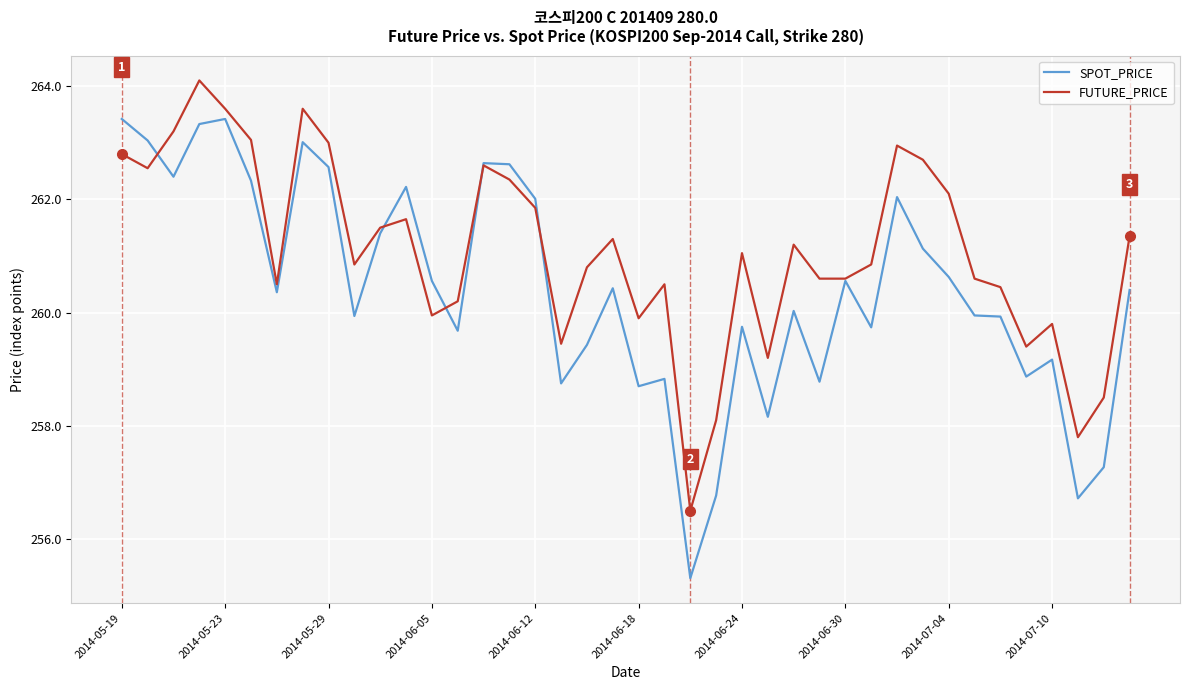

List the series in order of their peak value, lowest first.

SPOT_PRICE, FUTURE_PRICE